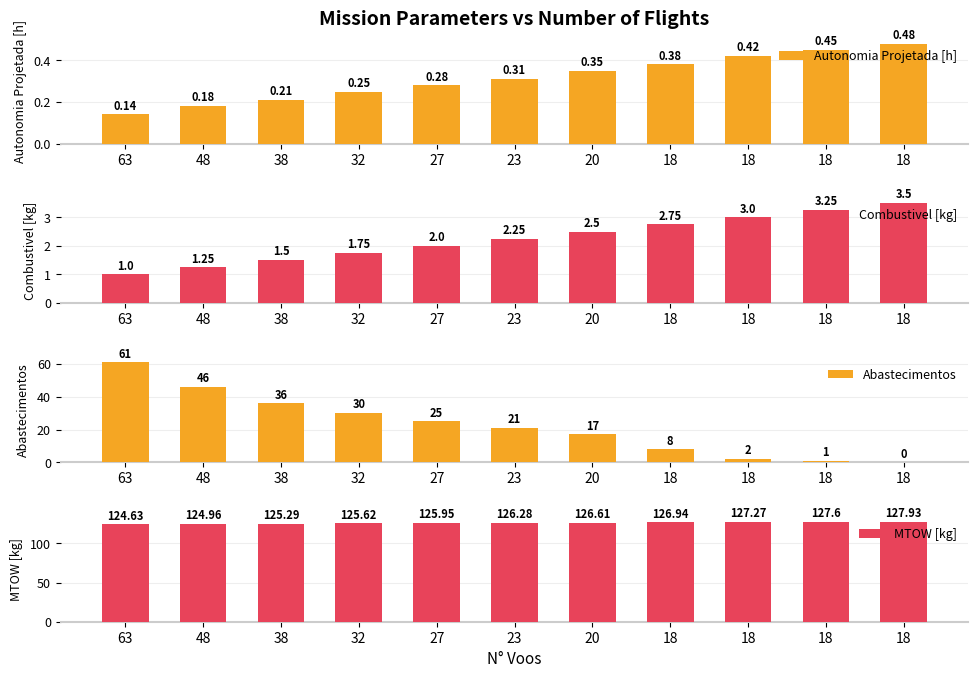

What is the value of the Autonomia Projetada [h] bar at the 9th from the left?

0.4